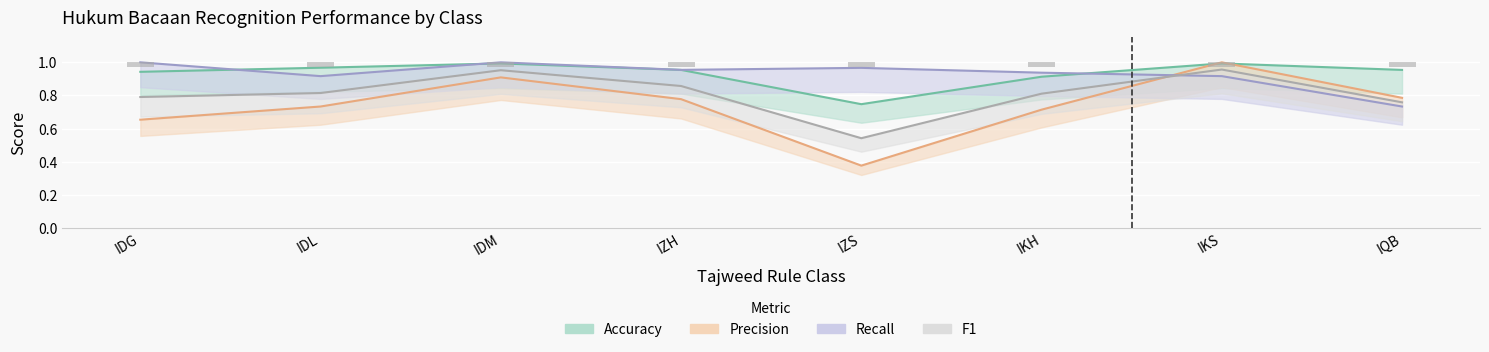

At which label is Precision closest to 0?

IZS